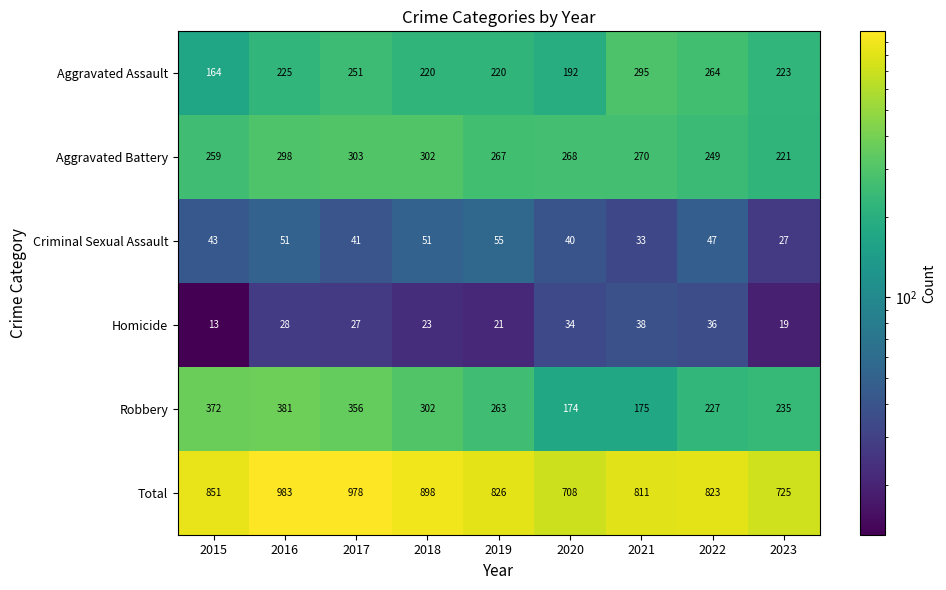

Between 2016 and 2018, which series saw the biggest shift?

Total